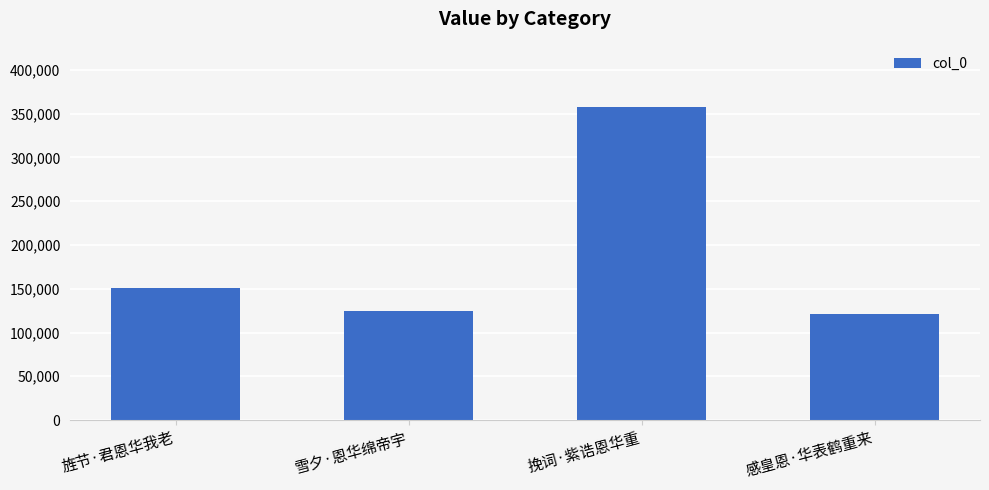

What is the label of the 2nd bar from the left?

雪夕·恩华绵帝宇